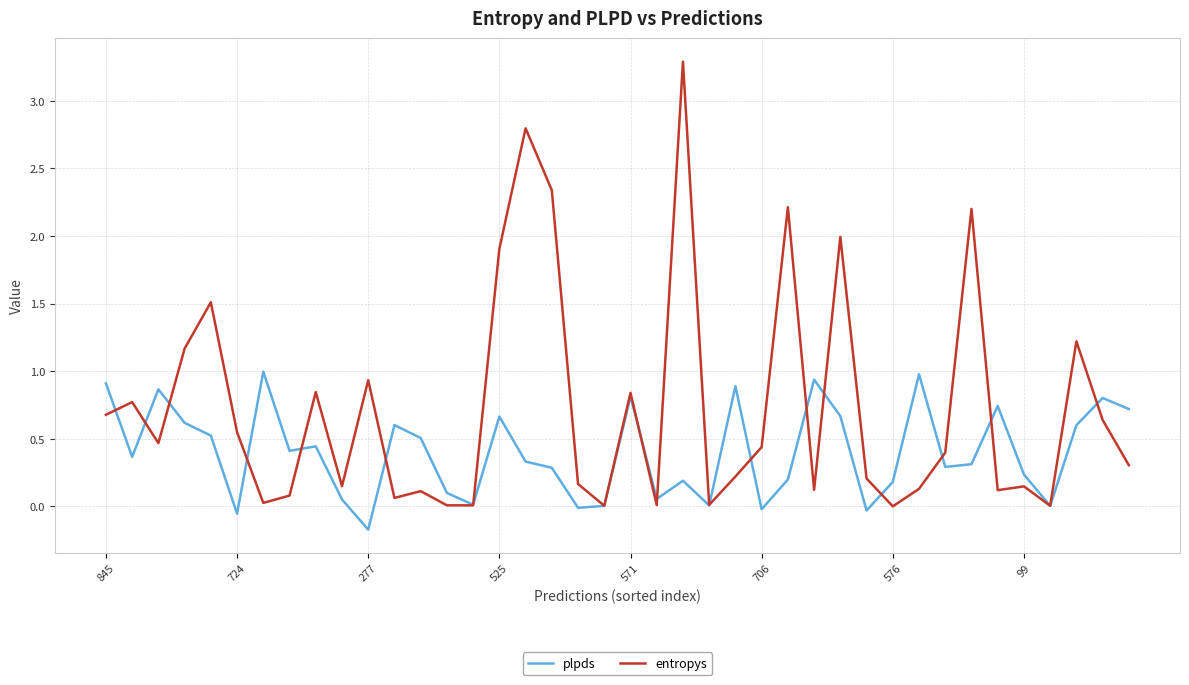

Which series has the largest total across all categories?

entropys